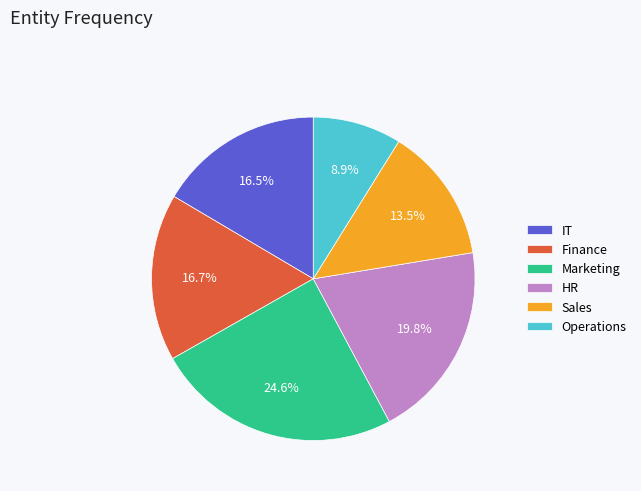

Is there a majority slice in this chart?

No